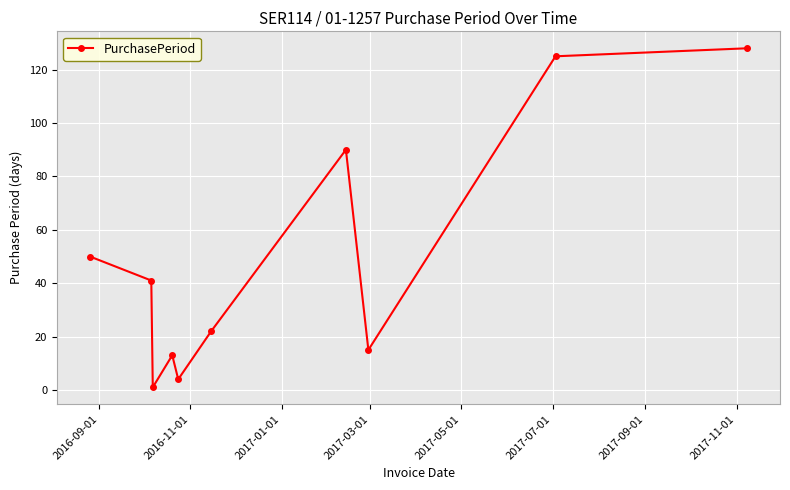

How many values are below 41?

5